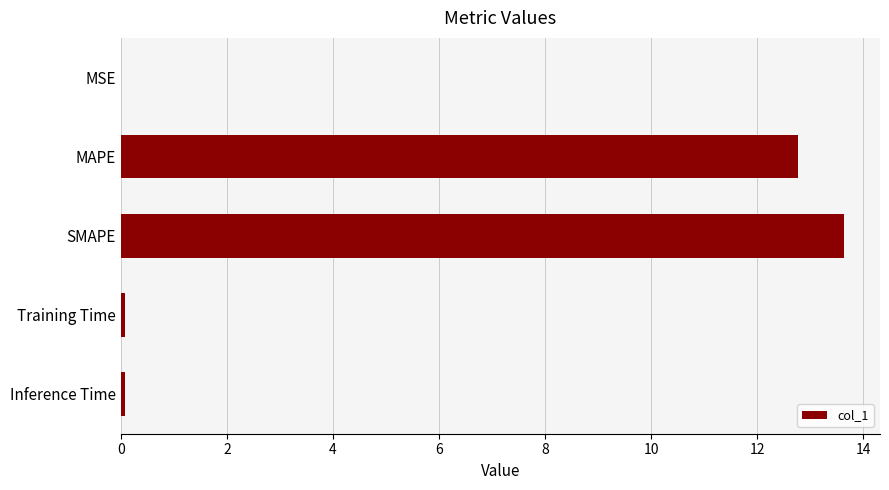

True or false: the data shows 4.5 at MAPE.

False